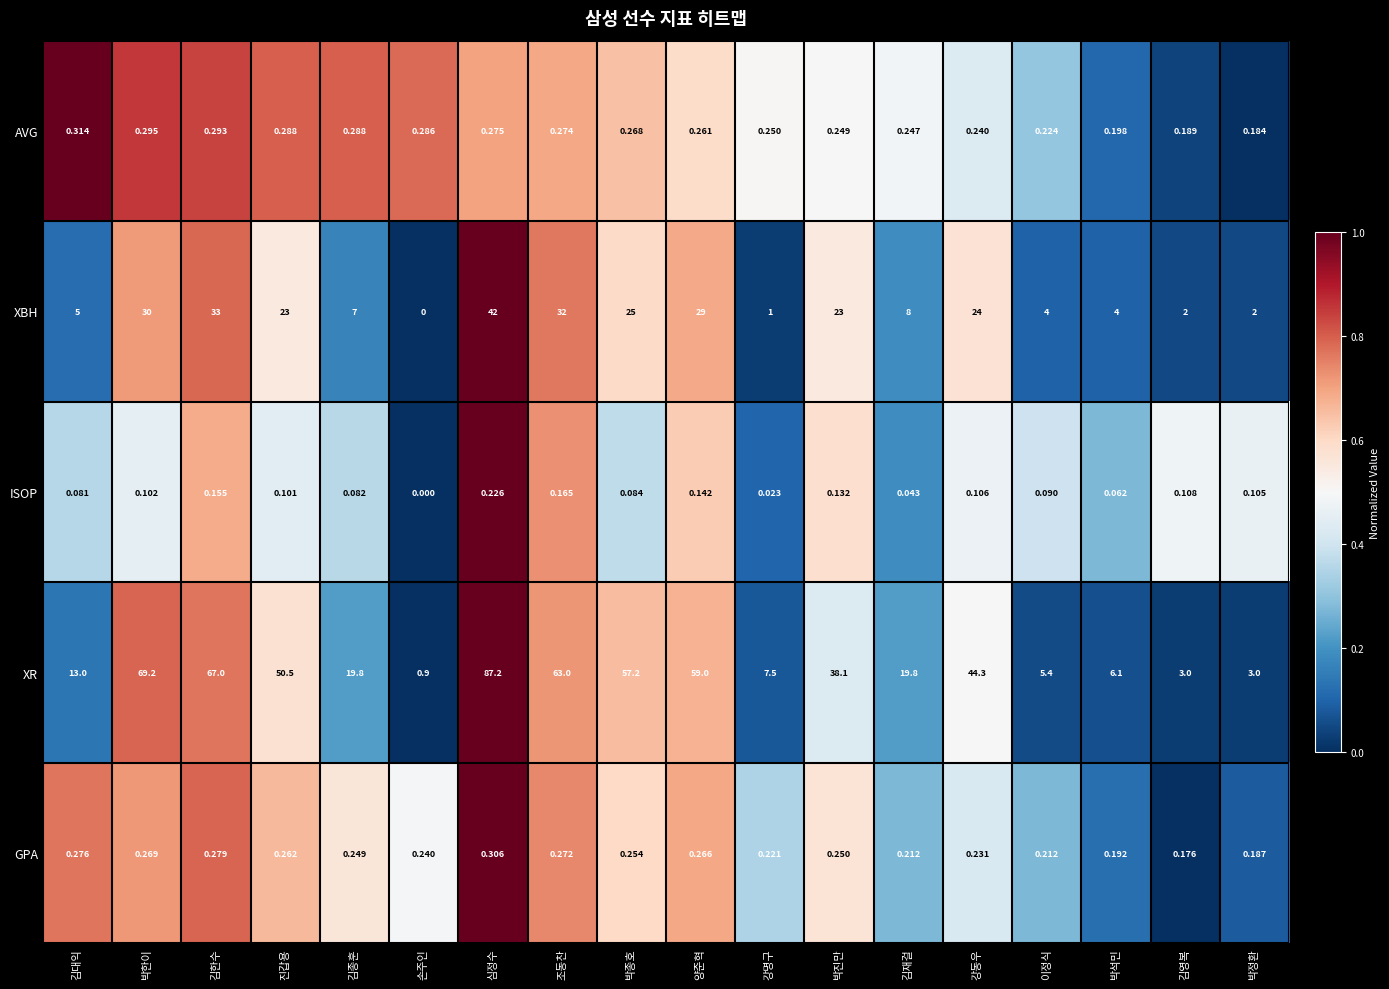

At which label does XR reach its peak?

심정수